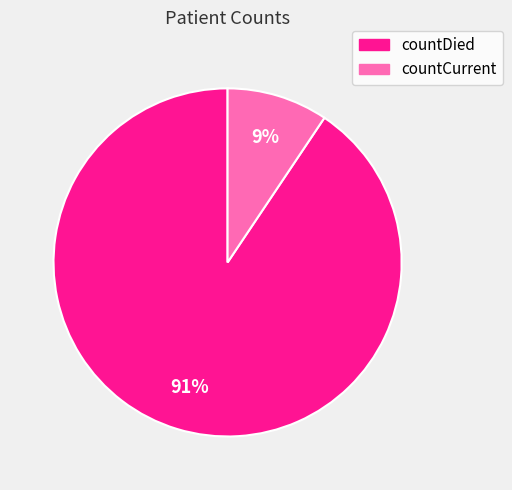

Combined, do countDied and countCurrent account for over 50%?

Yes